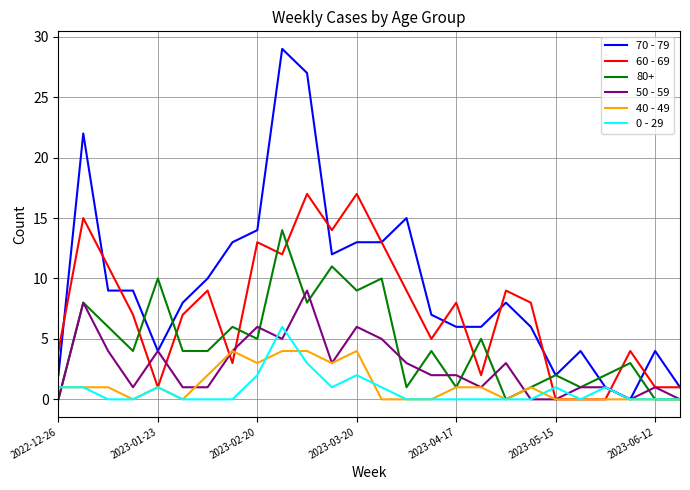

Rank the series by their maximum value, from highest to lowest.

70 - 79, 60 - 69, 80+, 50 - 59, 0 - 29, 40 - 49